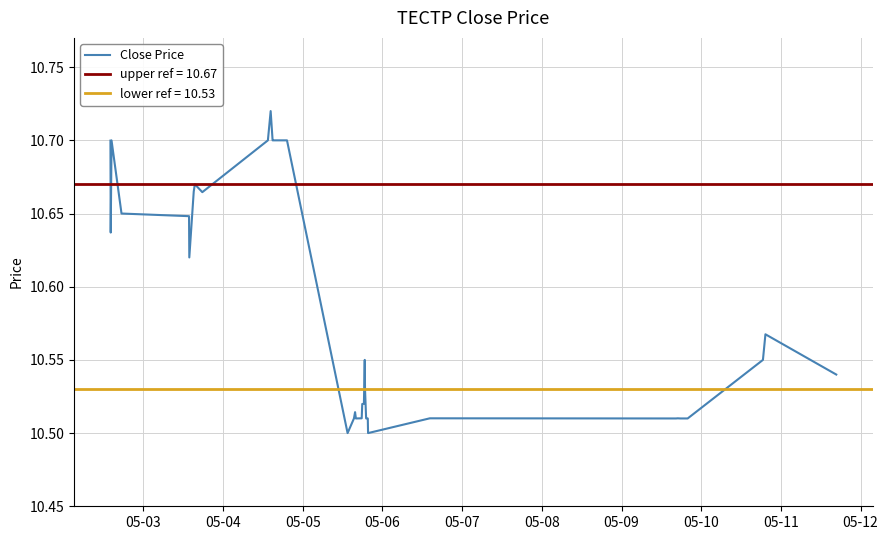

Count the values in the range 10 to 11.

40